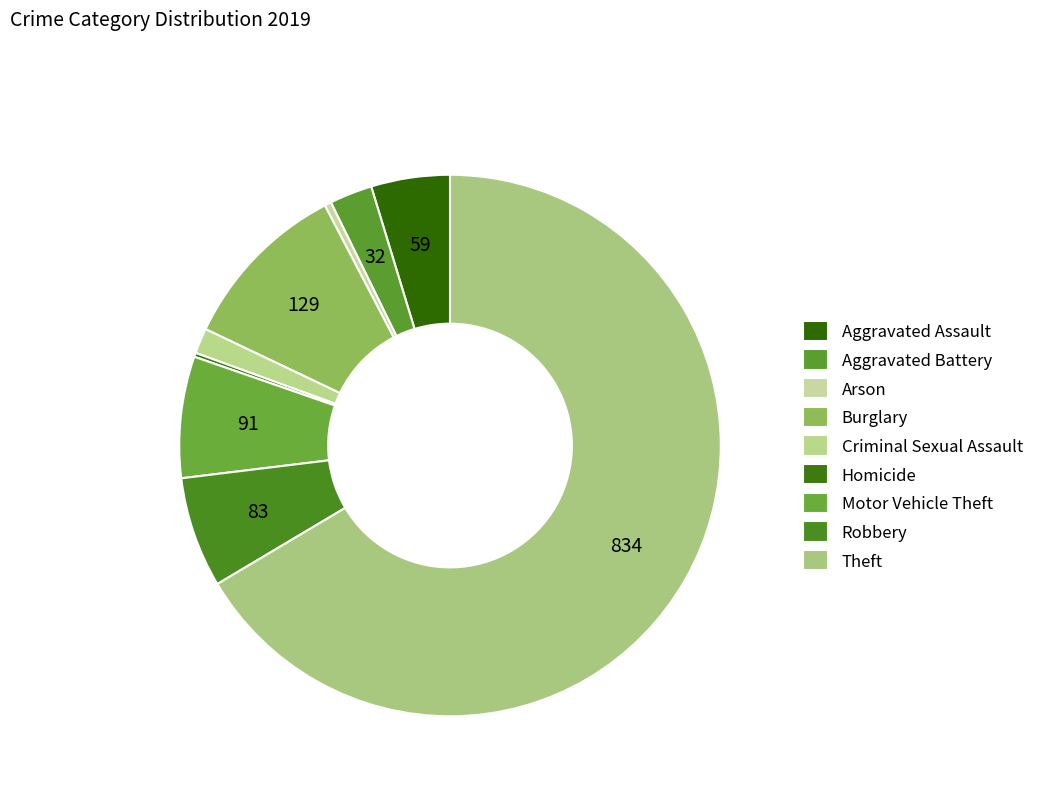

Does Motor Vehicle Theft account for over 50% of the chart?

No